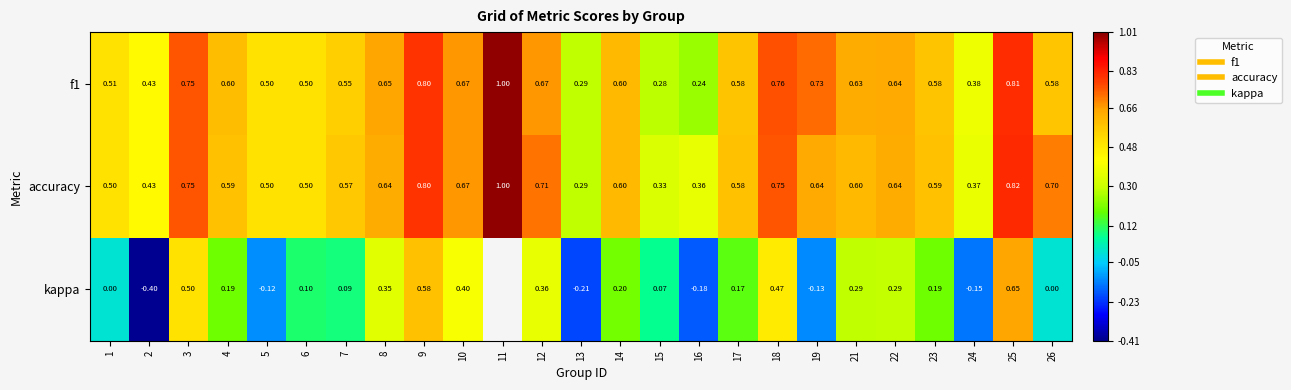

What is the difference between the highest and lowest values at 16?

0.5